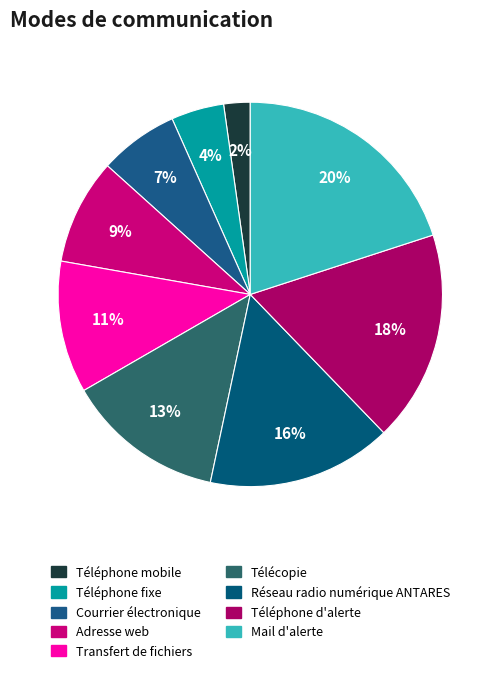

Combined, what portion of the pie is Réseau radio numérique ANTARES and Transfert de fichiers?

26.7%